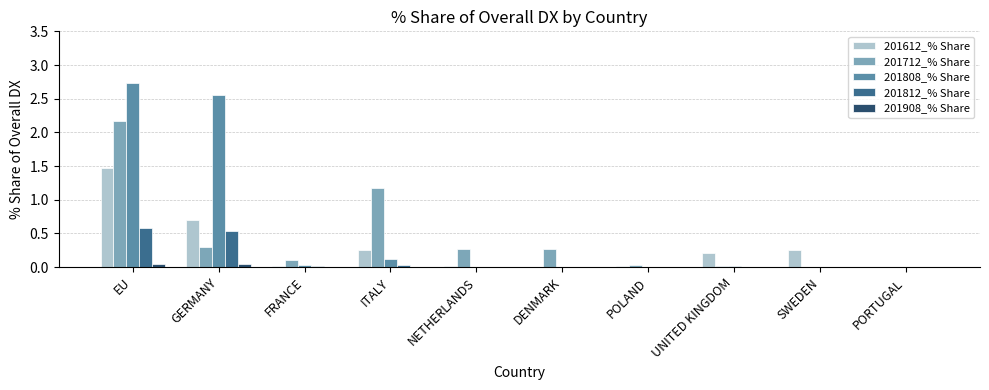

Which category has the highest value across all series?

EU